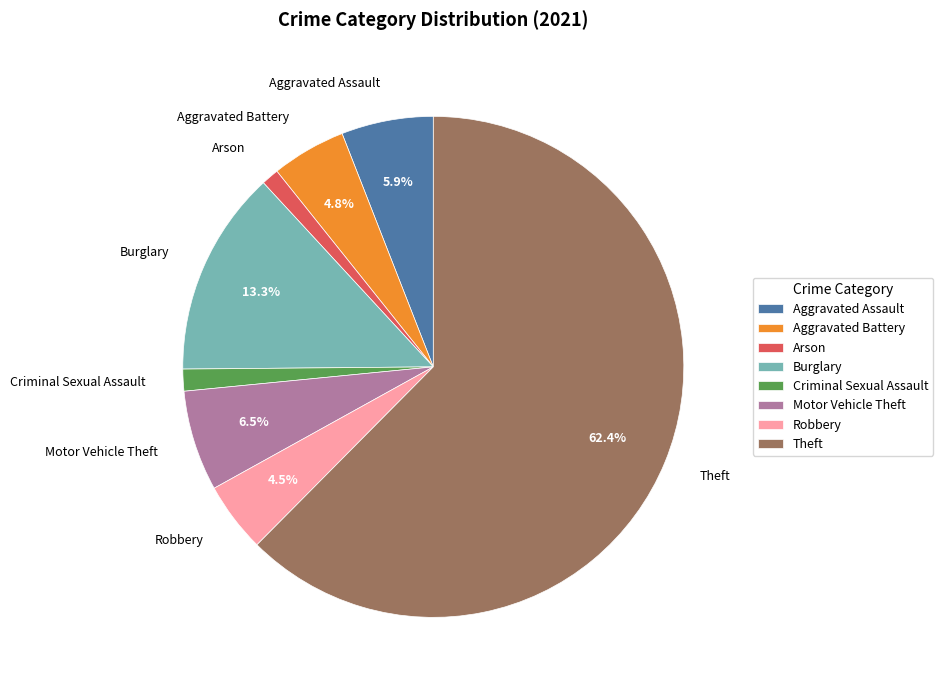

Is it true that Theft is 62% of the pie?

True